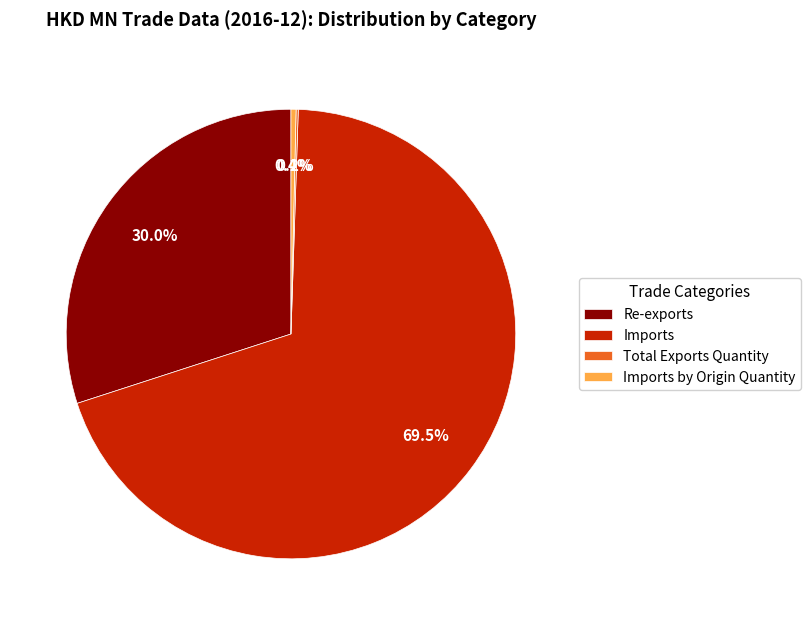

What portion of the pie excludes Re-exports?

70.0%